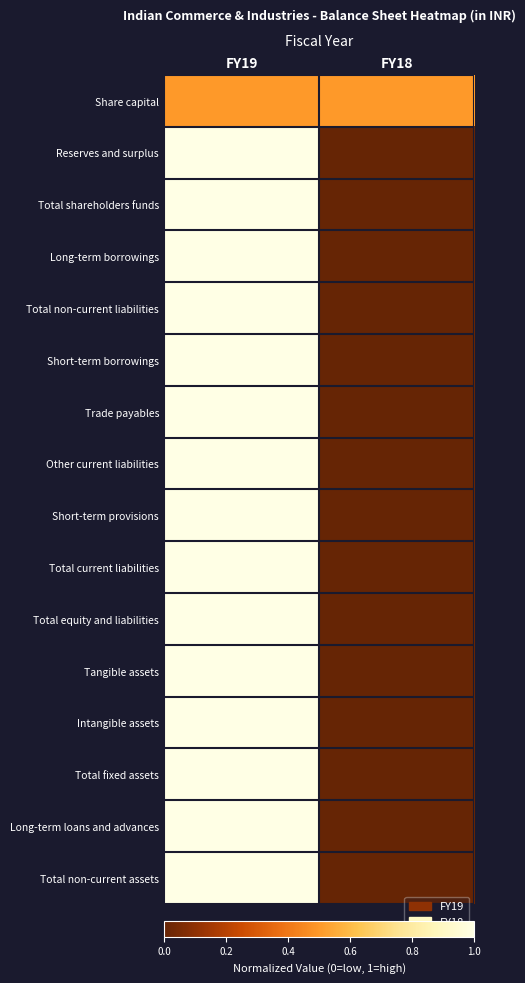

What is the spread (max minus min) of values at FY18?

0.5